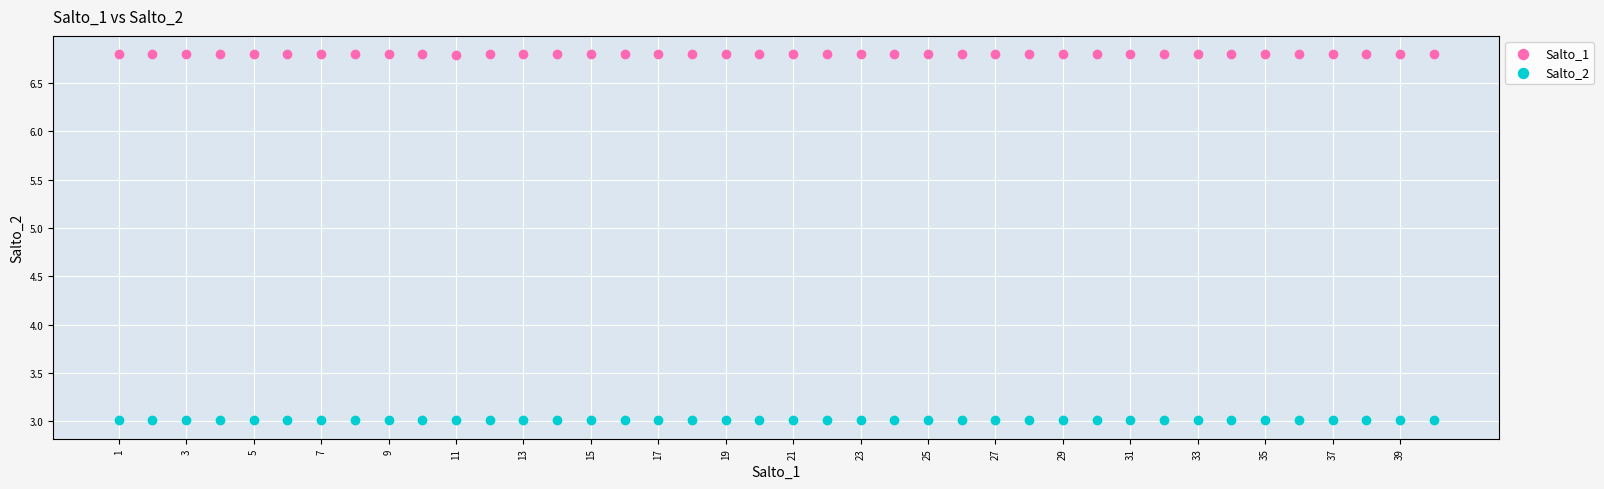

Which series reaches the minimum Y coordinate?

Salto_2